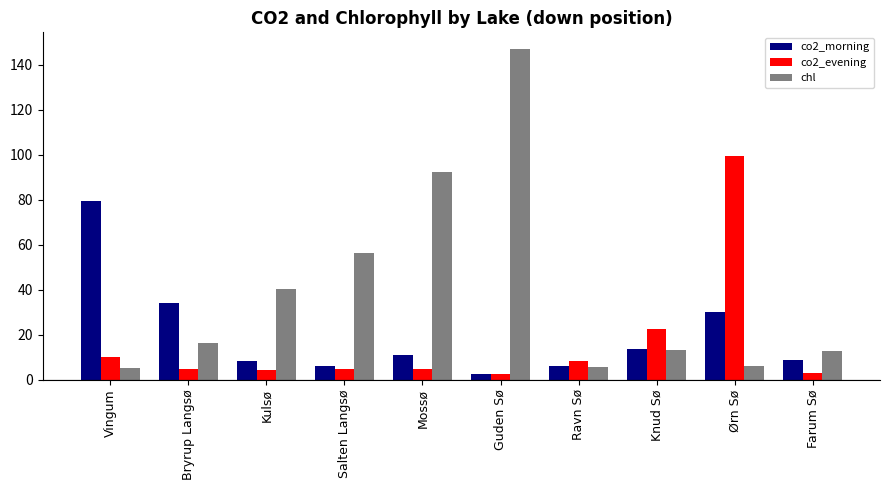

List the series in order of their overall mean, highest first.

chl, co2_morning, co2_evening